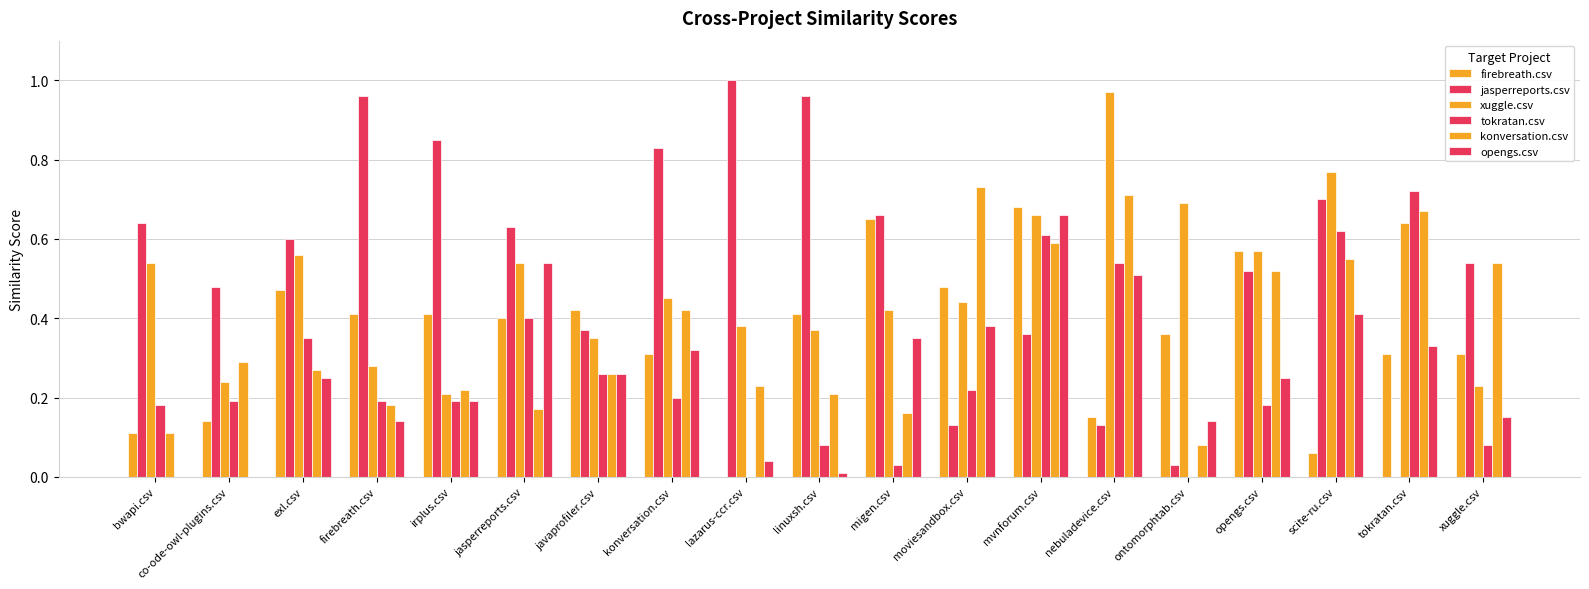

At which label does opengs.csv reach its peak?

mvnforum.csv